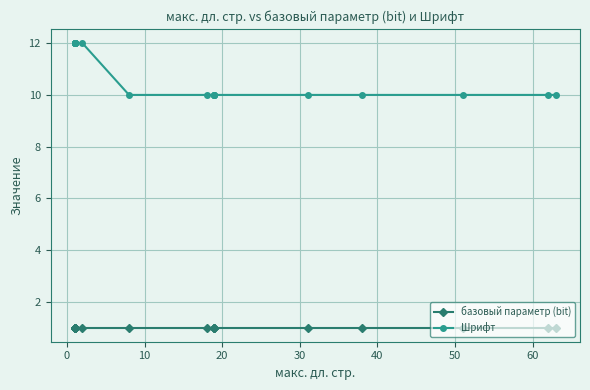

How many lines are shown in the chart?

2